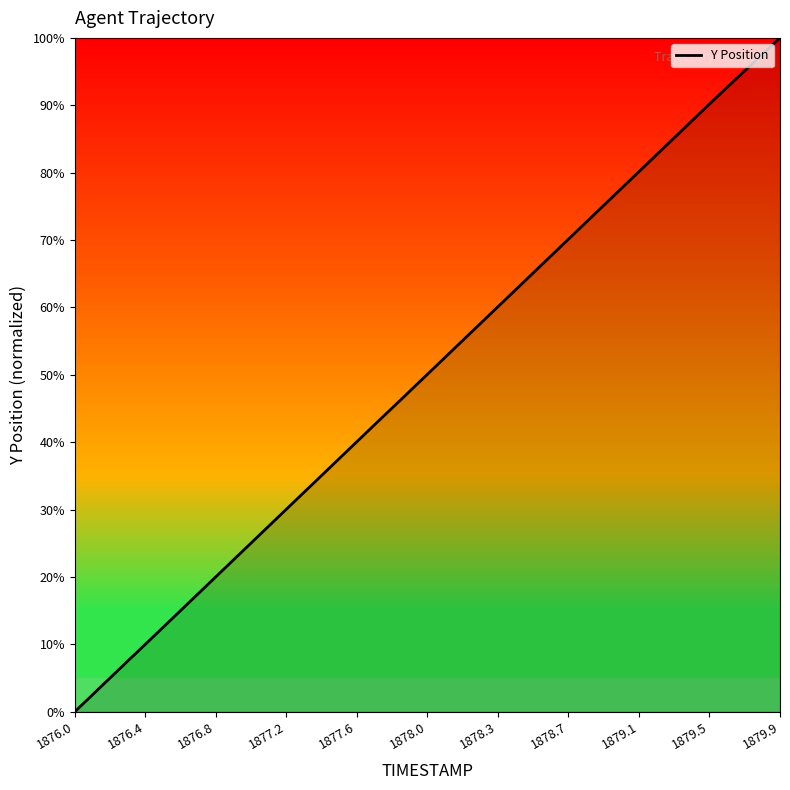

What is the greatest value displayed?

100.0